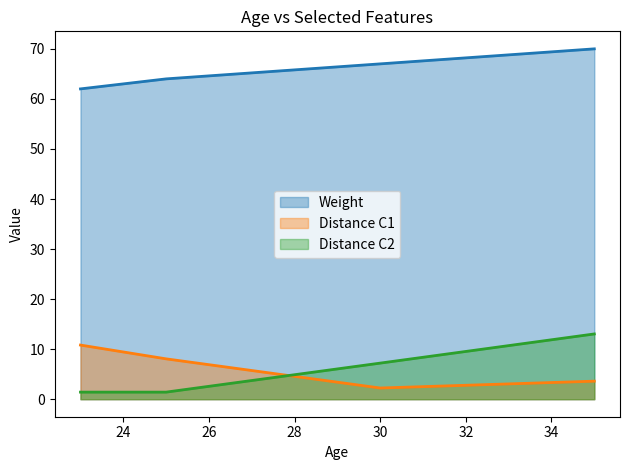

True or false: Distance C1 has a value of 1.5 at 35.

False